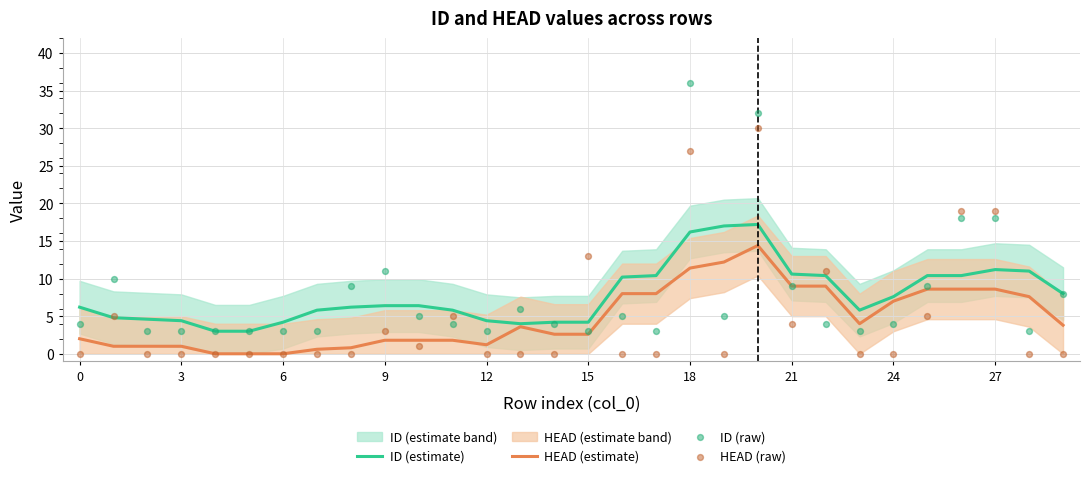

Which series reaches the maximum Y coordinate?

ID (raw)